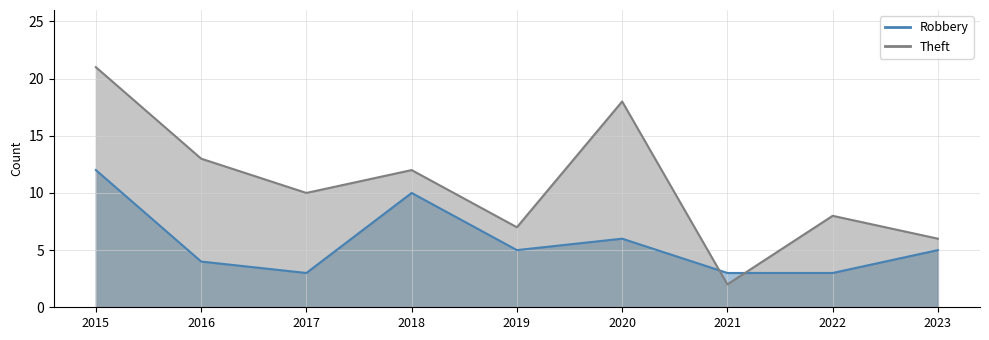

At which category does Robbery reach its first local peak?

2018